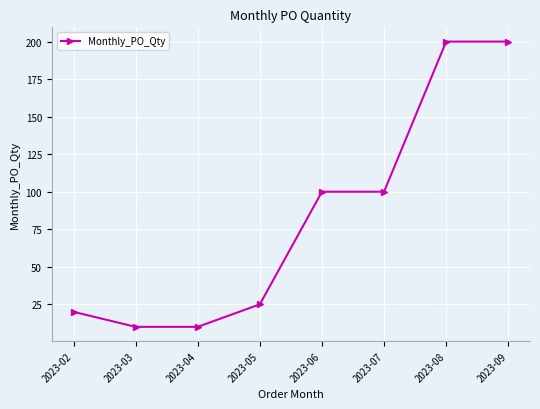

What is the average value?

83